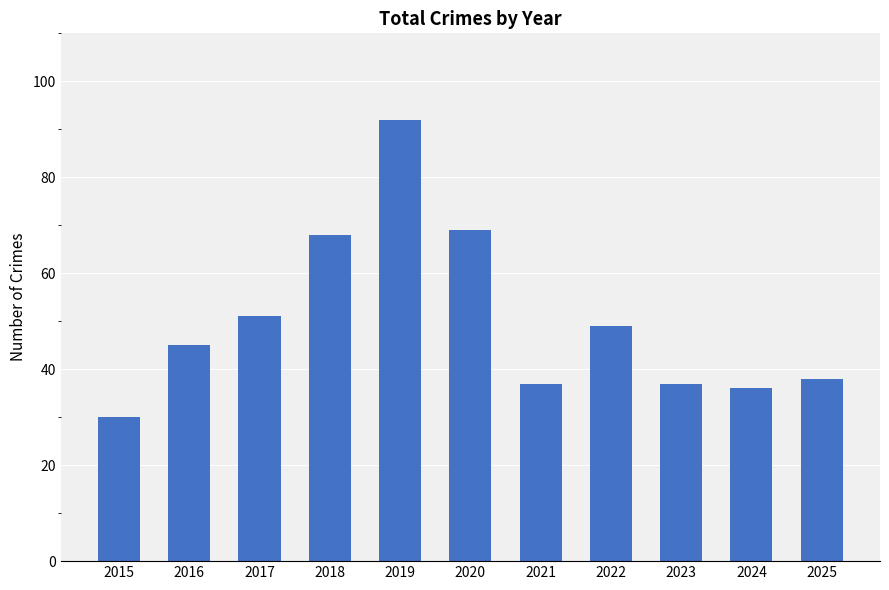

Which has a higher value, 2019 or 2021?

2019